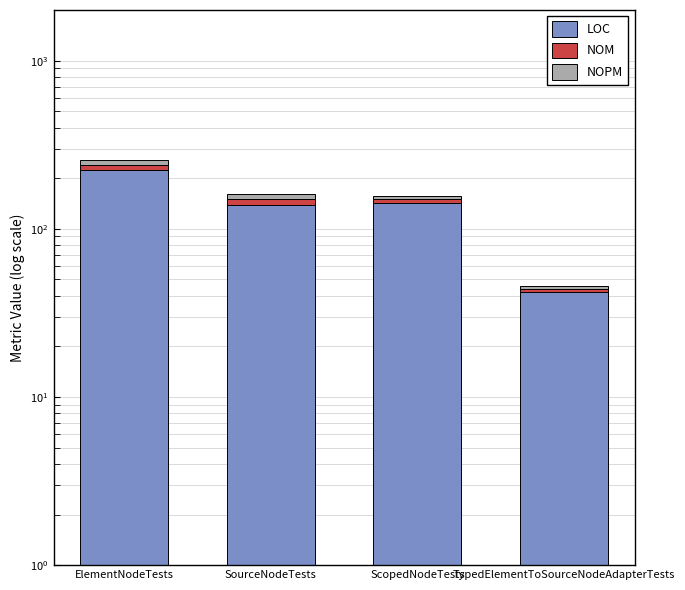

What is the difference between the second highest and minimum values in the LOC series?

101